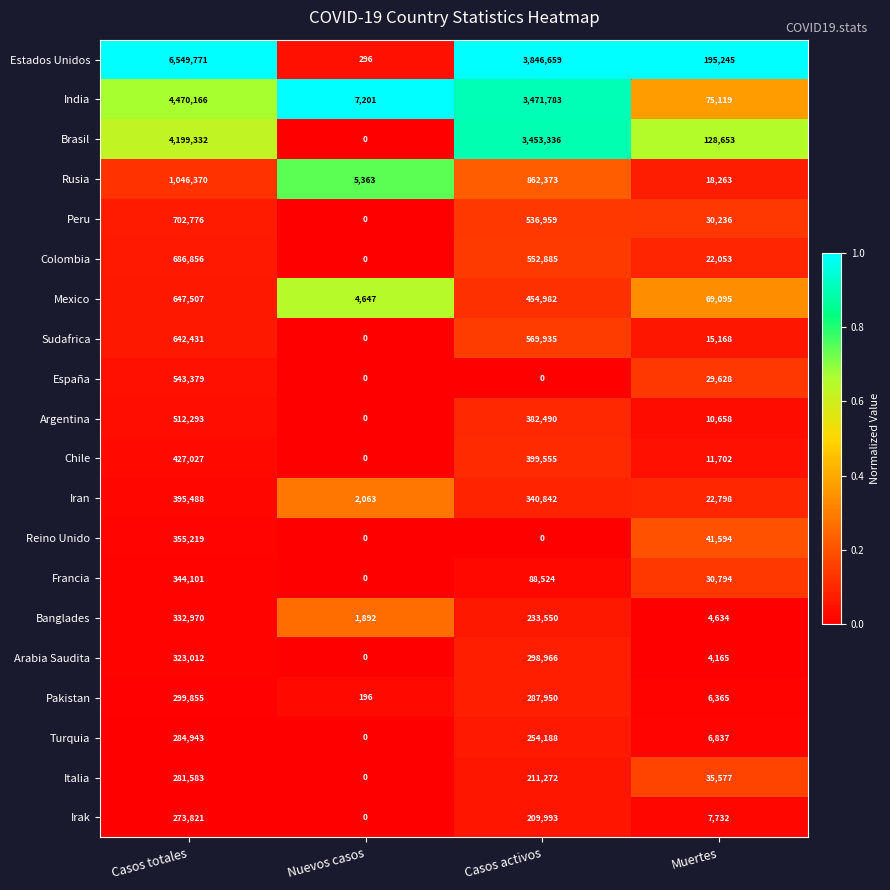

What is the greatest value displayed?

6549771